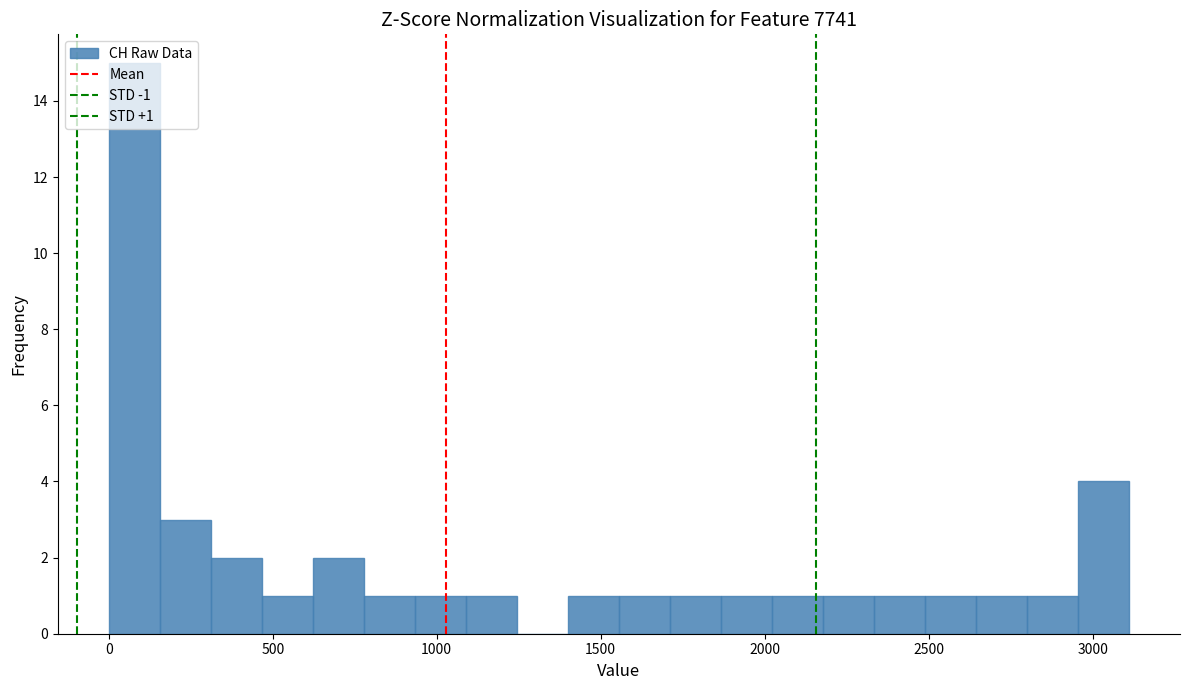

Read against the x-axis, roughly where is the centre of the tallest bar?

100